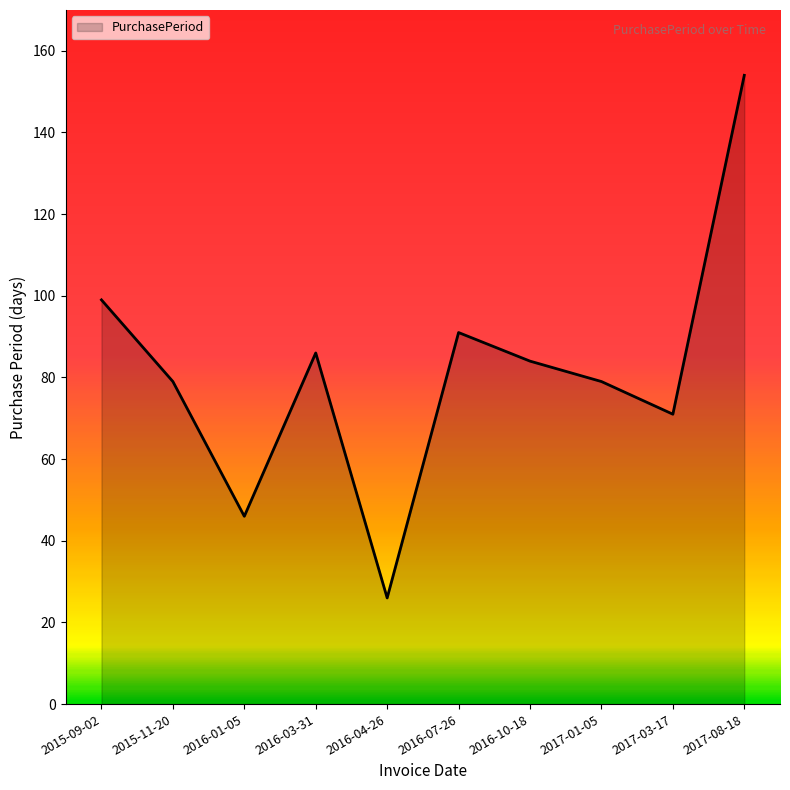

How many series are shown in this chart?

1